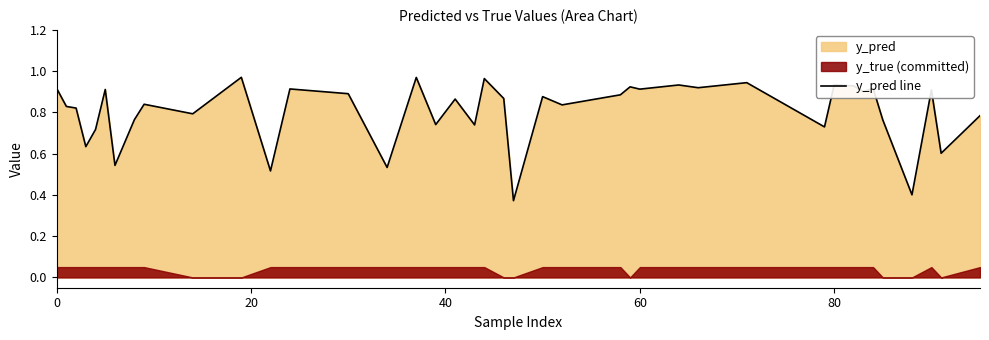

Does the chart display data point markers on the line(s)?

No